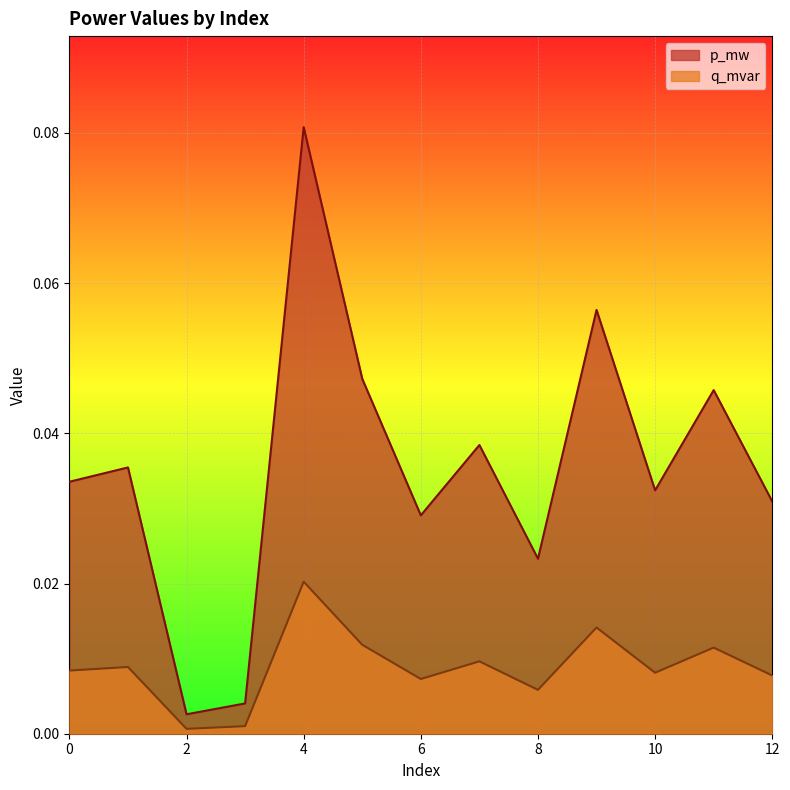

Which series has the largest total across all categories?

p_mw